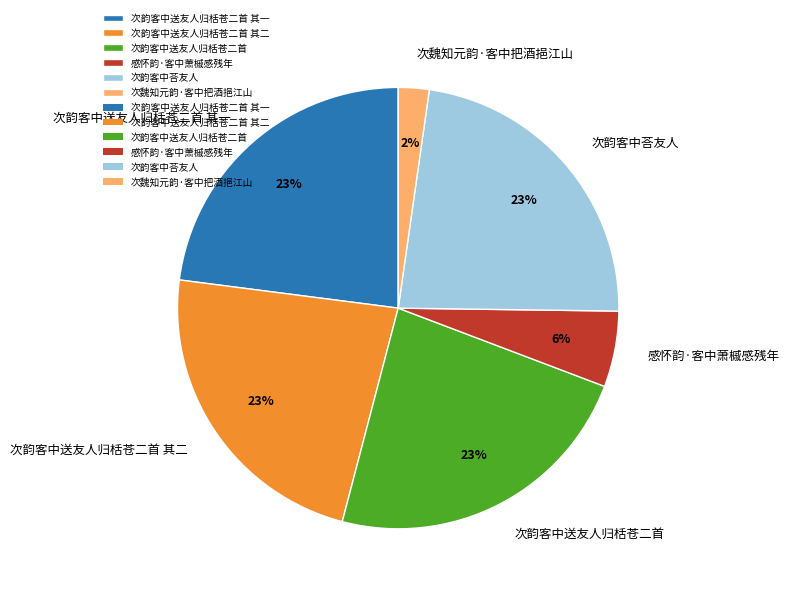

Is the sum of 次韵客中荅友人 and 次韵客中送友人归栝苍二首 greater than half?

No